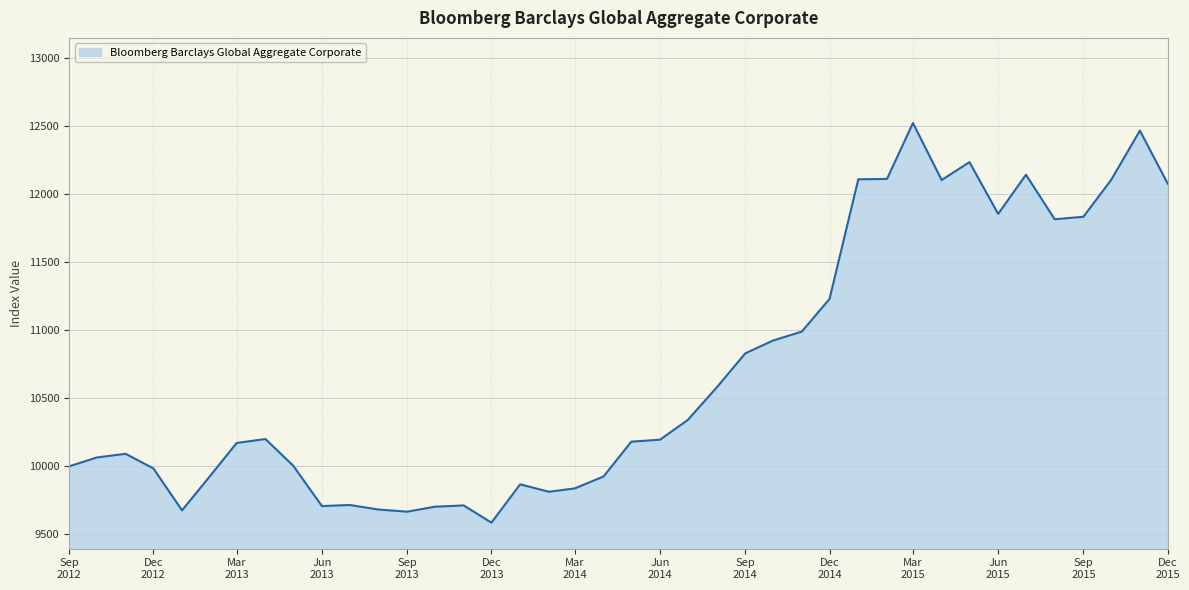

What is the difference between the maximum and minimum values?

2939.0